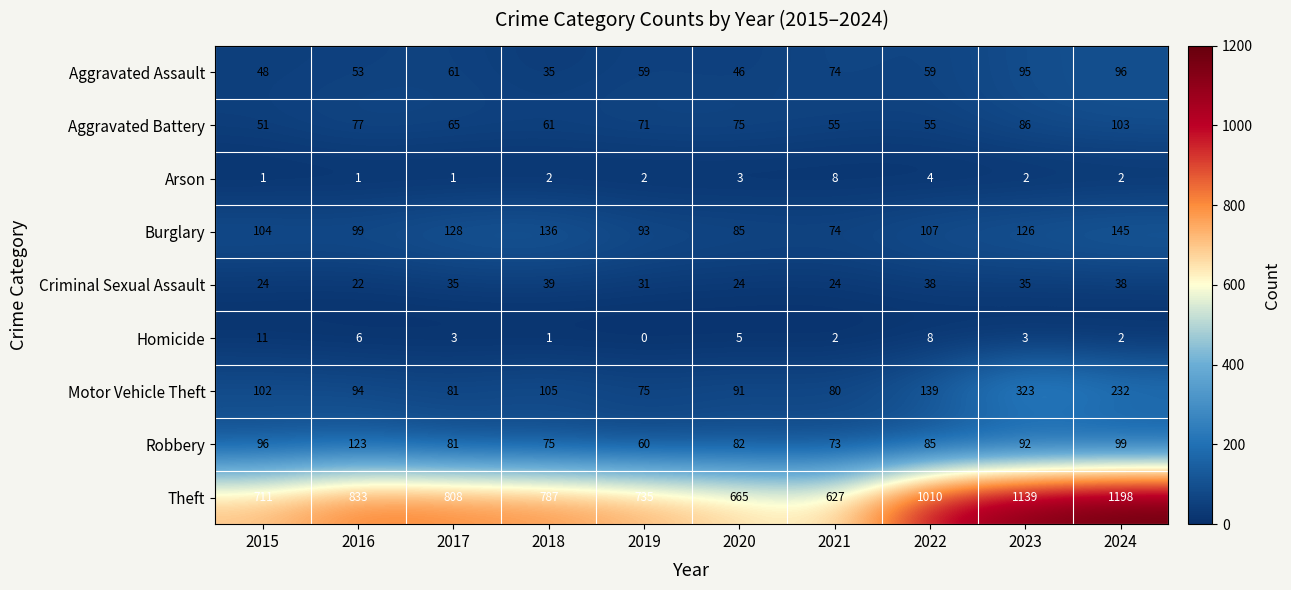

Which label corresponds to the smallest value in the chart?

2019